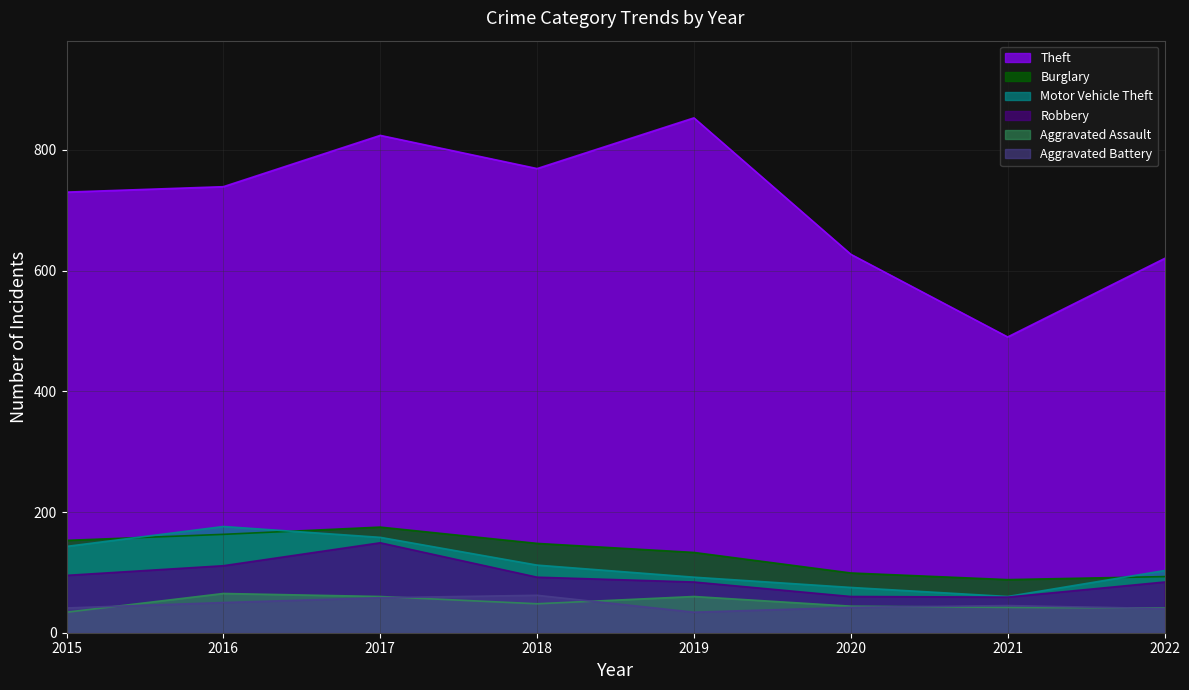

What are all the series names shown in the legend?

Theft, Burglary, Motor Vehicle Theft, Robbery, Aggravated Assault, Aggravated Battery